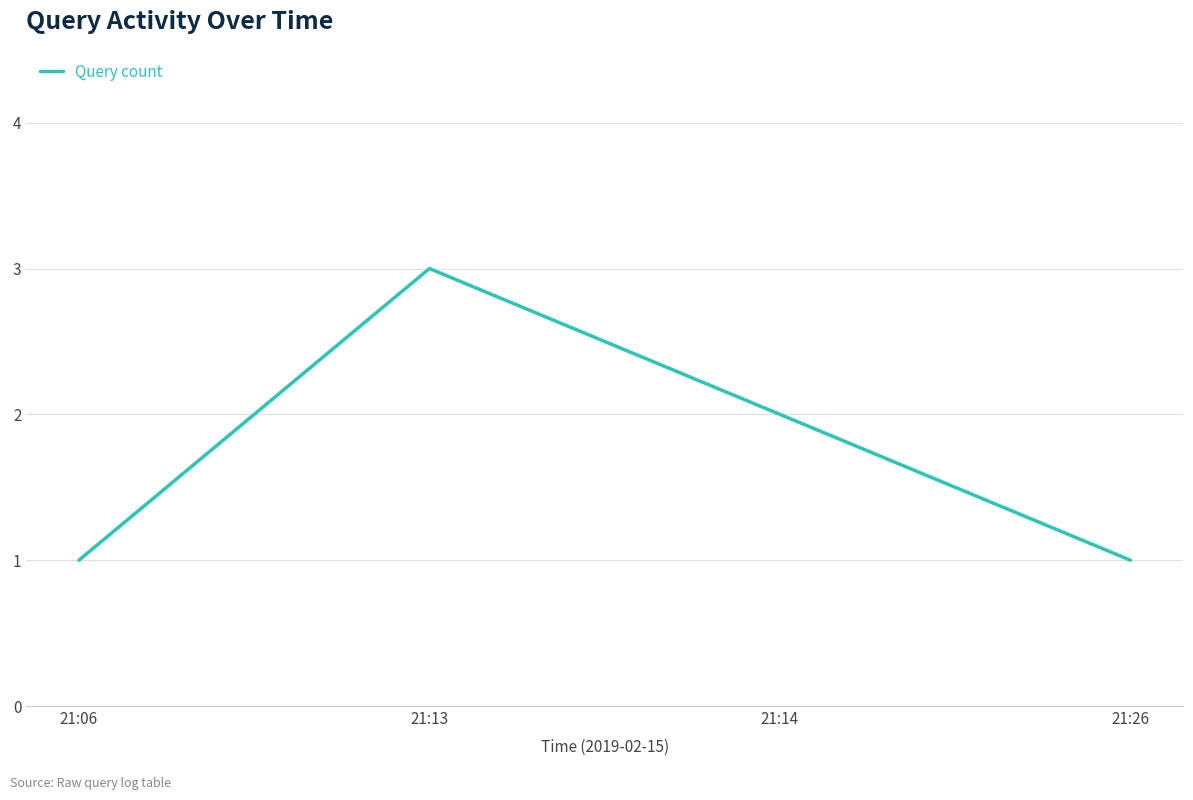

What is the change in value from 21:06 to 21:14?

+1